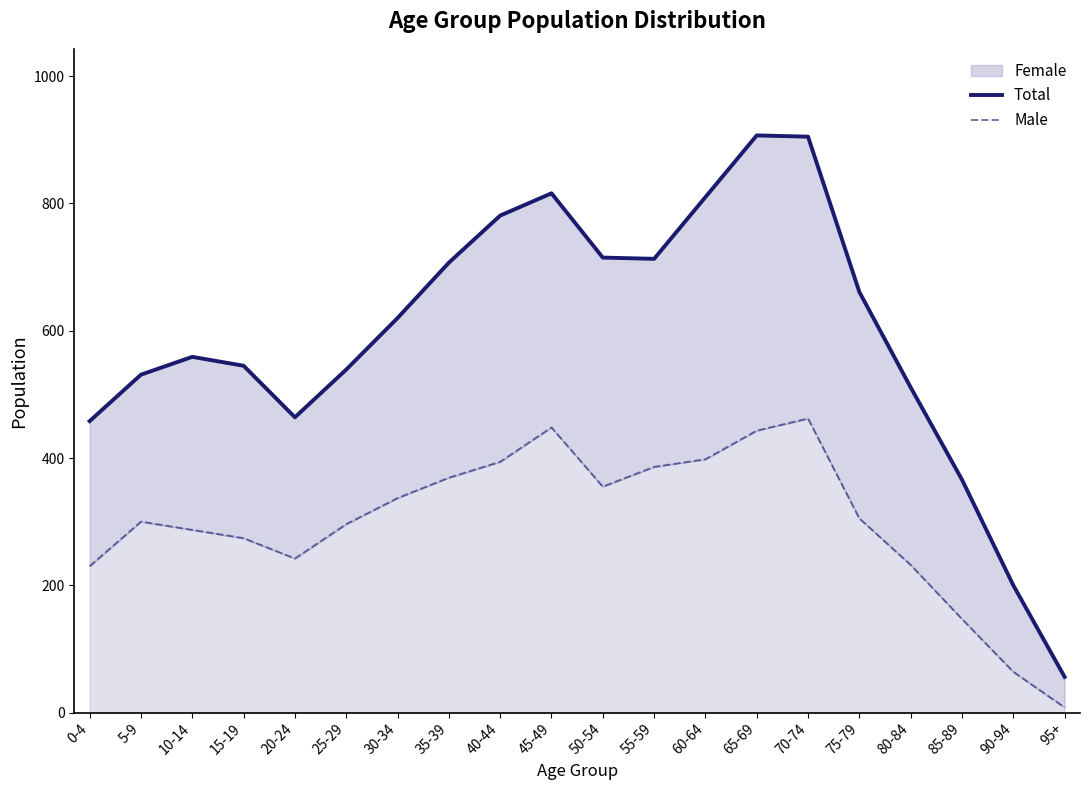

Rank the series by their maximum value, from lowest to highest.

Male, Total